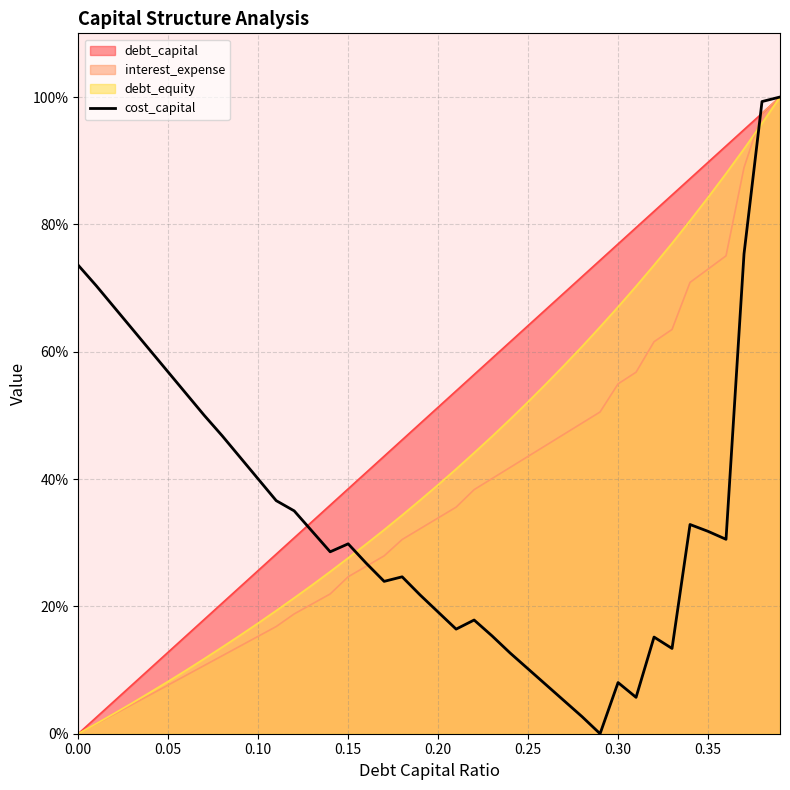

What is the difference between the maximum and minimum values?

100.0